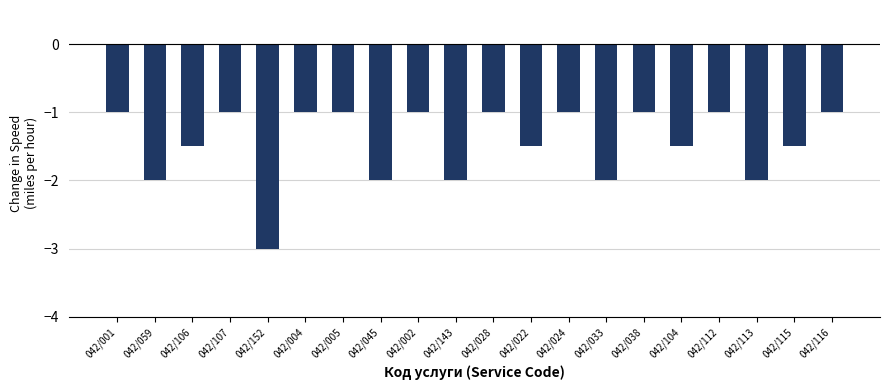

How many distinct data groups are displayed?

1